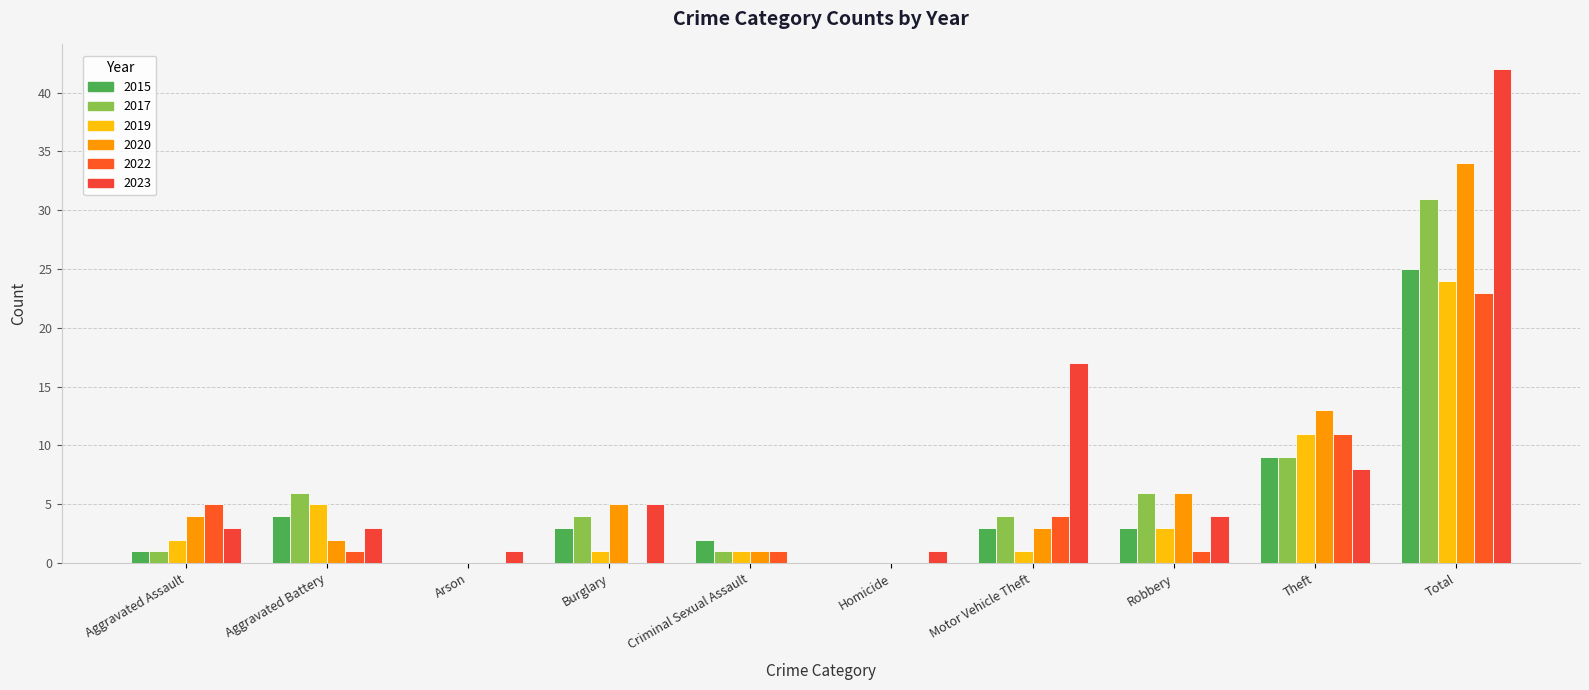

At which category is the sum across all series the highest?

Total